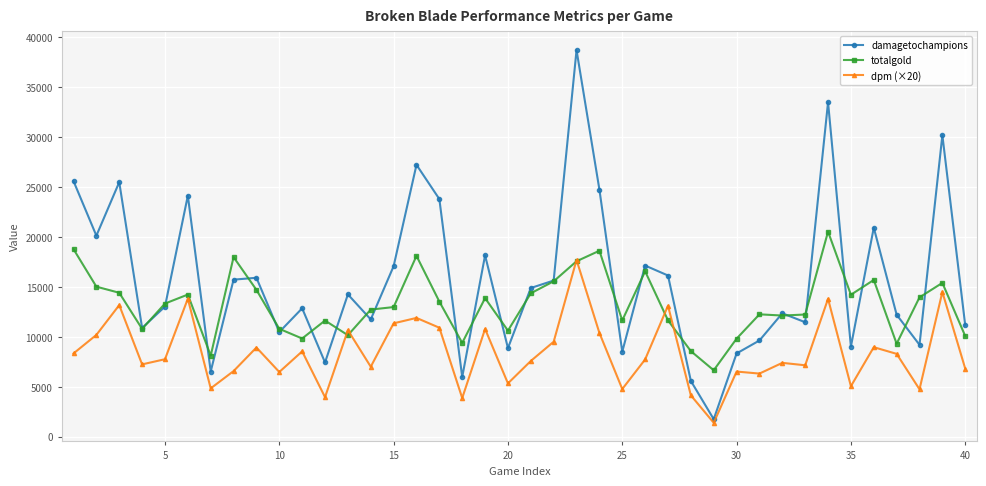

Rank the series by their average value, from lowest to highest.

dpm (×20), totalgold, damagetochampions